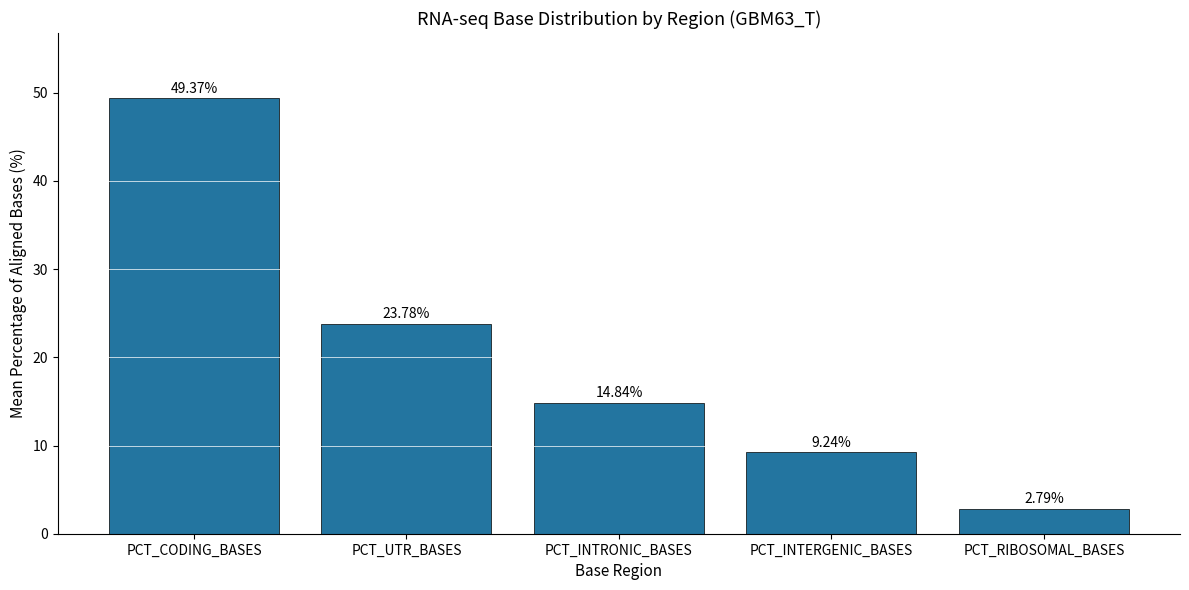

Reading left to right, extract all data points from this chart.

49.4	23.8	14.8	9.2	2.8